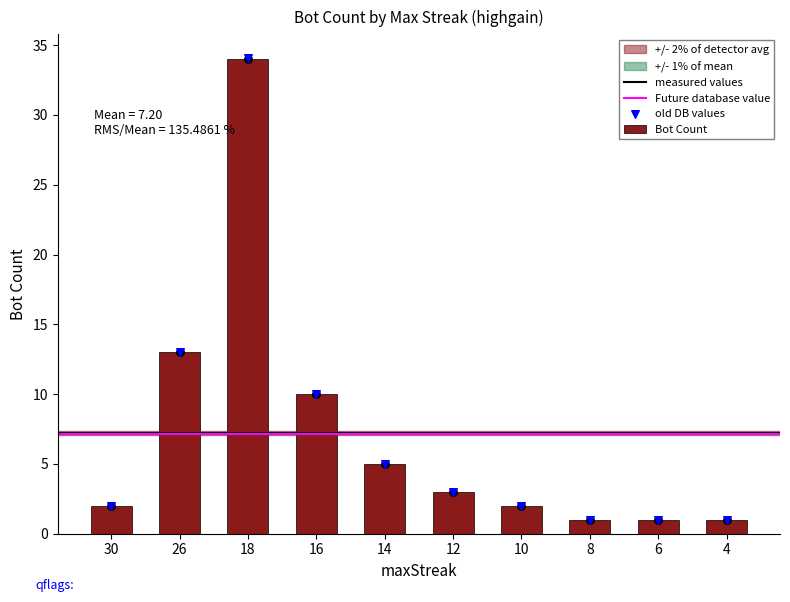

Which has a higher value, 8 or 26?

26